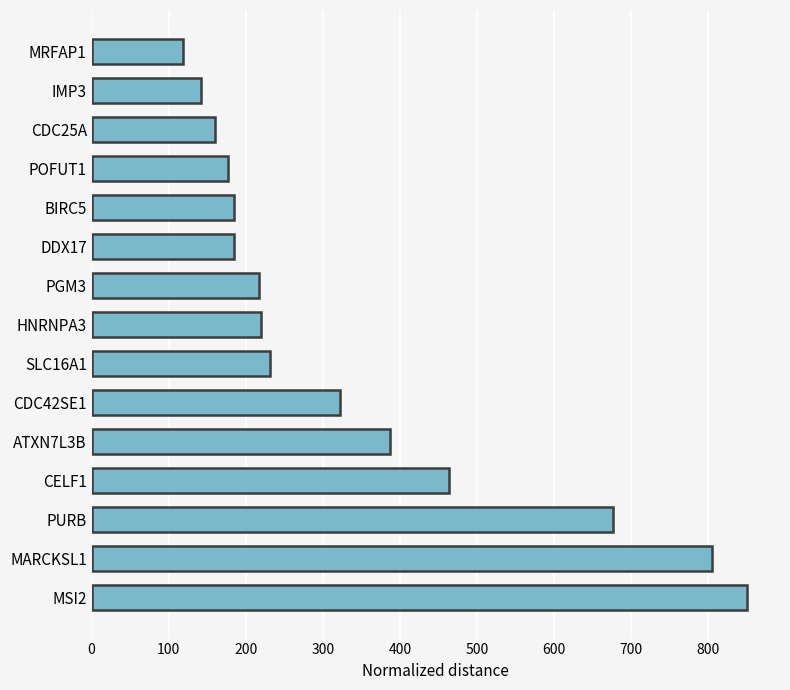

What is the average value?

342.5